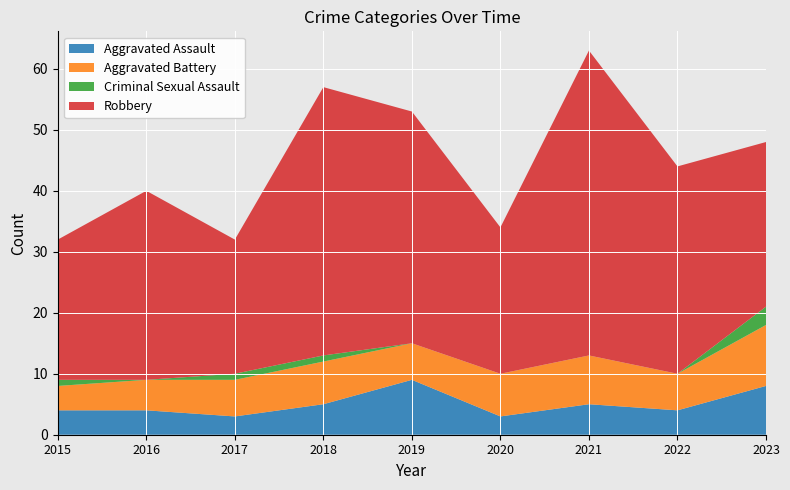

Reading left to right, what are all the values shown in this chart?

Aggravated Assault: 4	4	3	5	9	3	5	4	8
Aggravated Battery: 4	5	6	7	6	7	8	6	10
Criminal Sexual Assault: 1	0	1	1	0	0	0	0	3
Robbery: 23	31	22	44	38	24	50	34	27